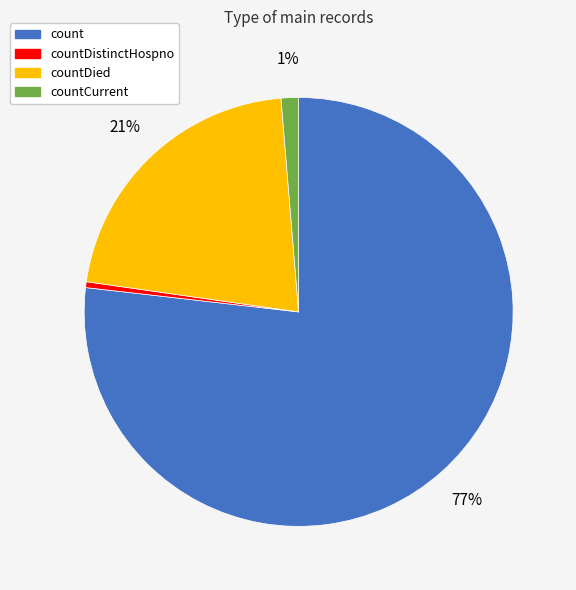

What is the largest slice in the pie chart?

count